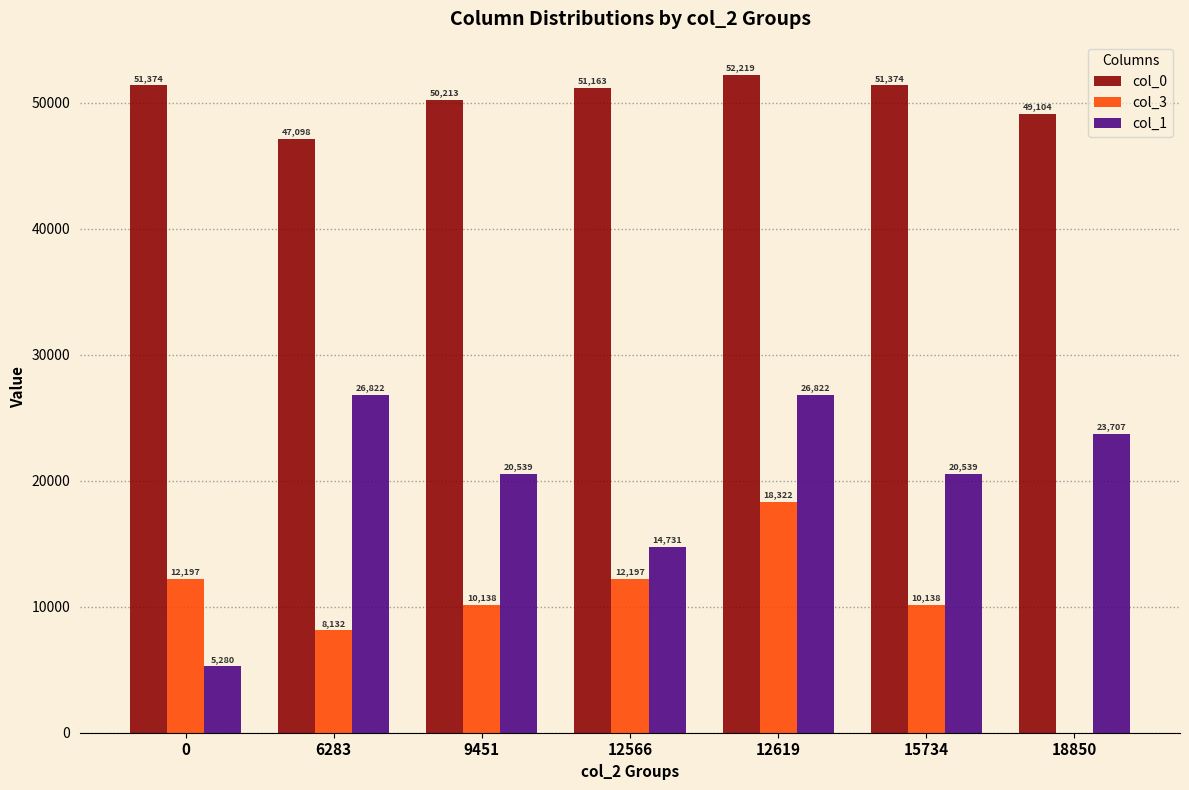

What is the sum of the col_3 values at 6283 and 12619?

26454